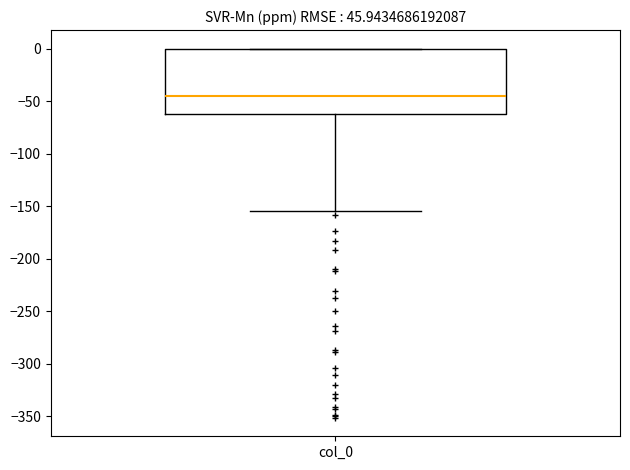

Read this box plot against the y-axis: the position of the median line, the range covered by the box, and the ends of both whiskers. The values are not printed on the chart, so give them approximately, as read against the axis.

median -45, box -60 to 0, whiskers -155 to 0